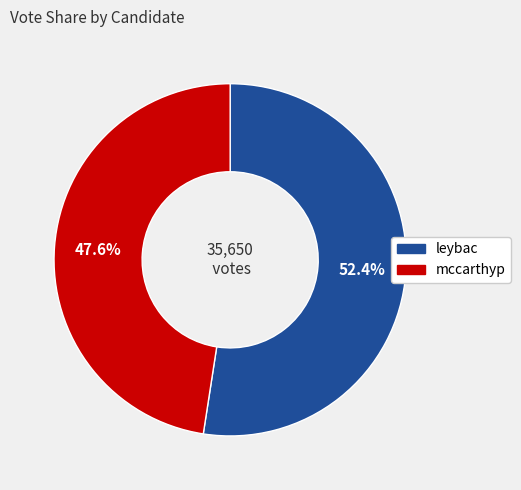

What percentage do leybac and mccarthyp together represent?

100.0%